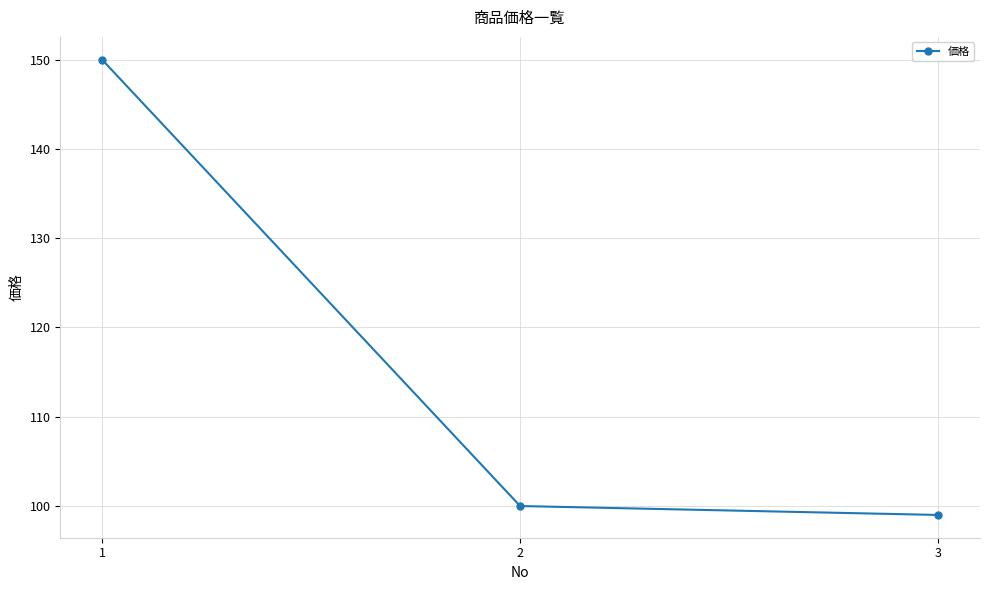

List the labels in order of value, largest first.

1, 2, 3